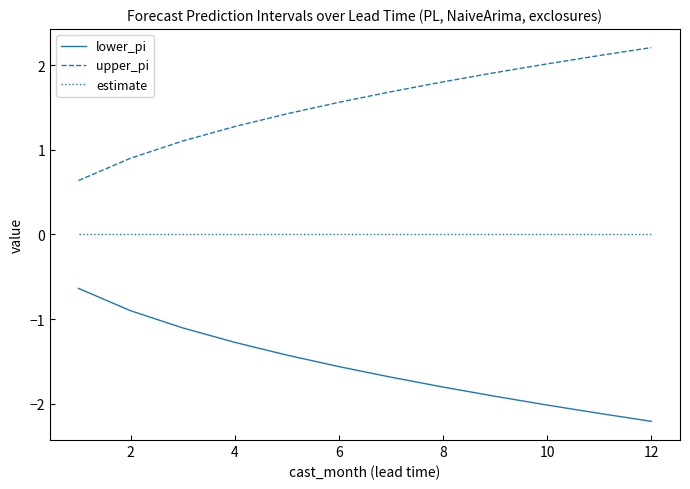

List the series in order of their overall mean, highest first.

upper_pi, estimate, lower_pi